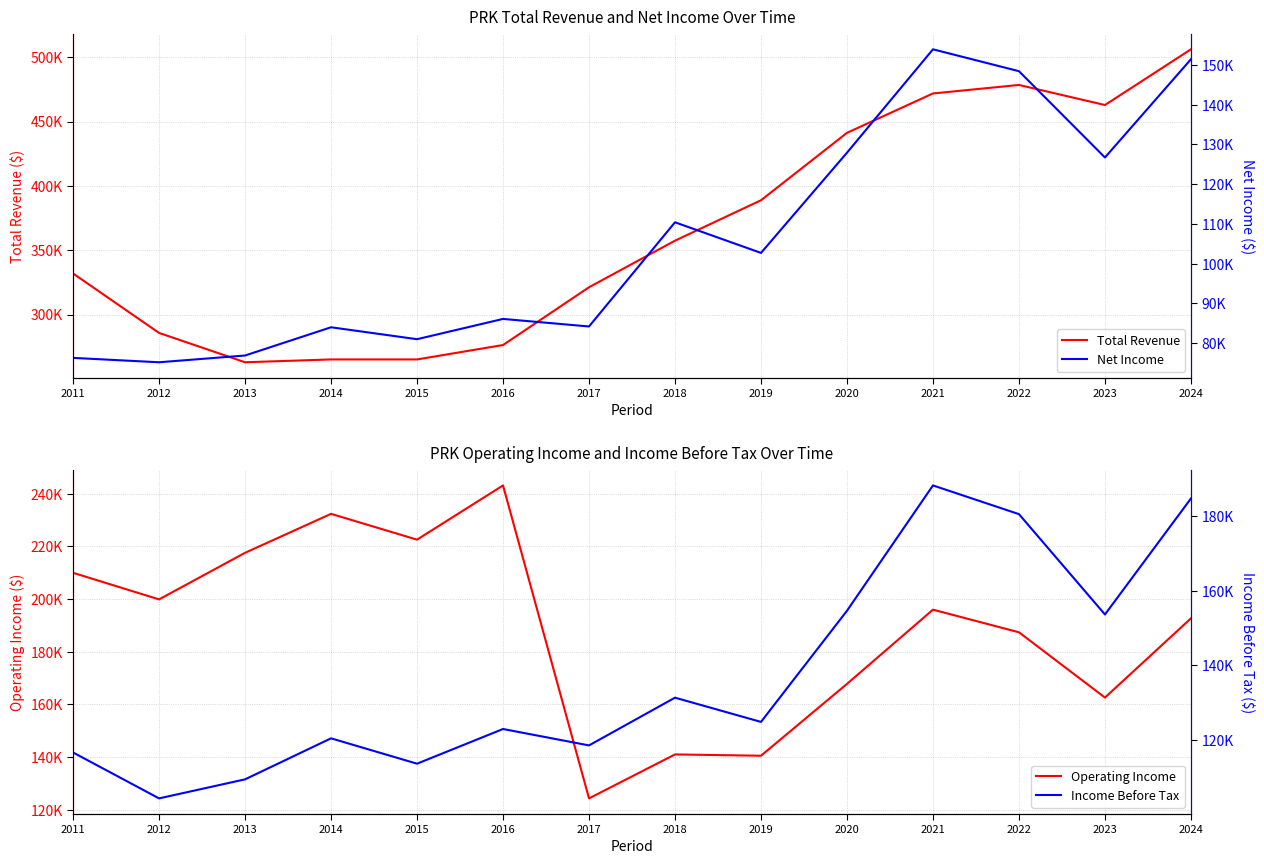

Where is the first local maximum for Total Revenue?

2022